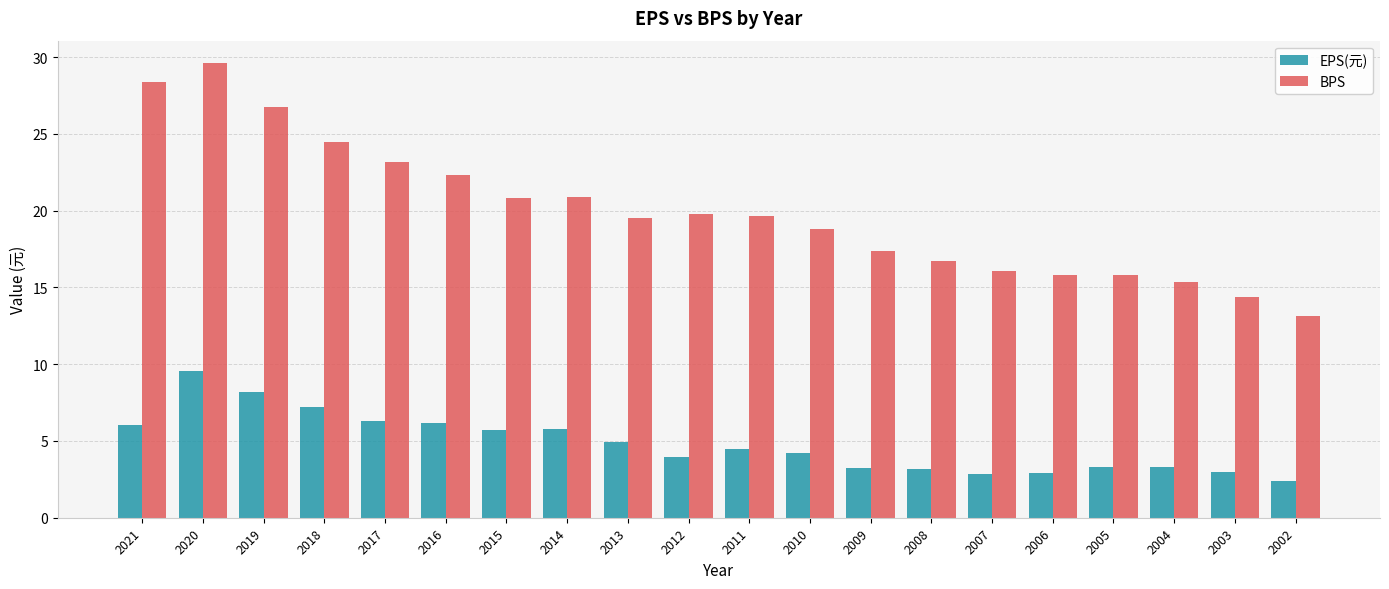

Where does the BPS series first go above 19?

2021